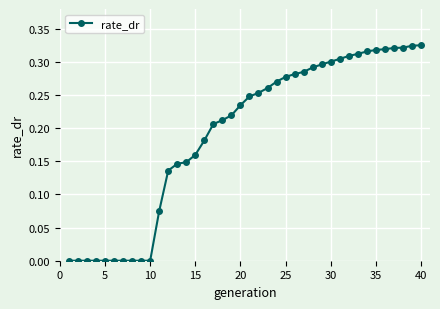

What is the sum of all values?

7.7